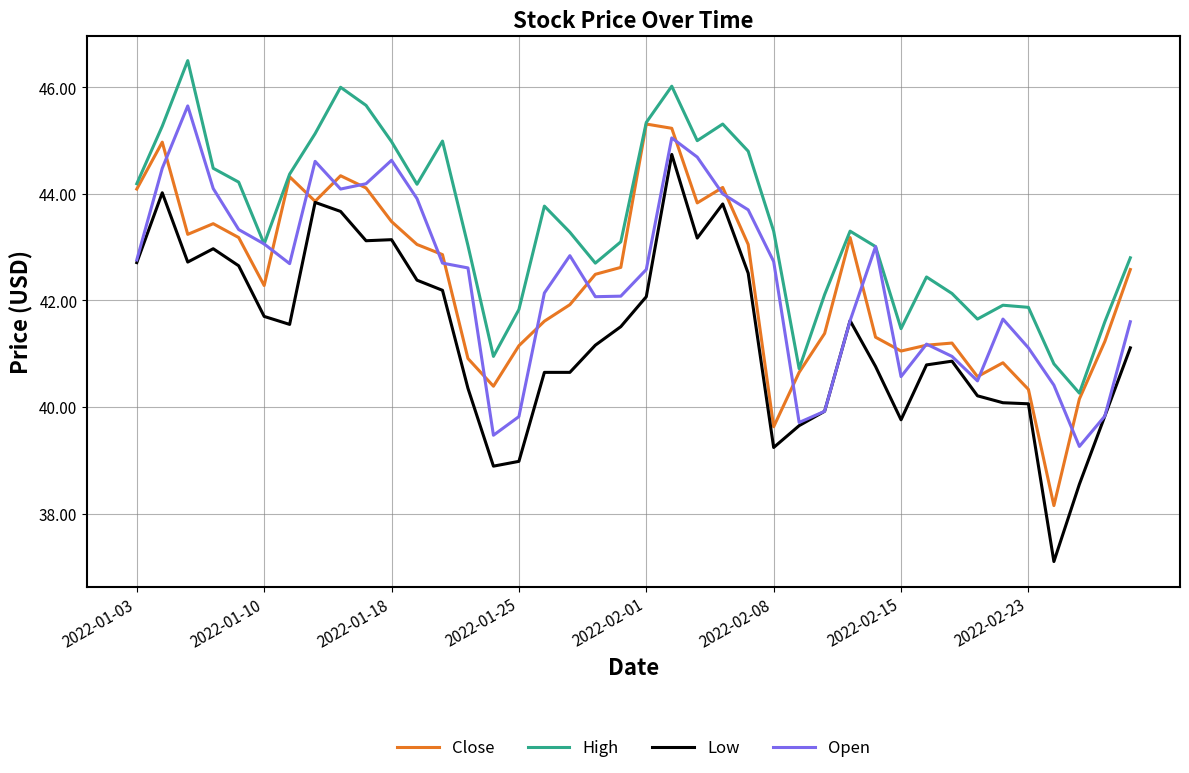

True or false: Low and High intersect in this chart.

False